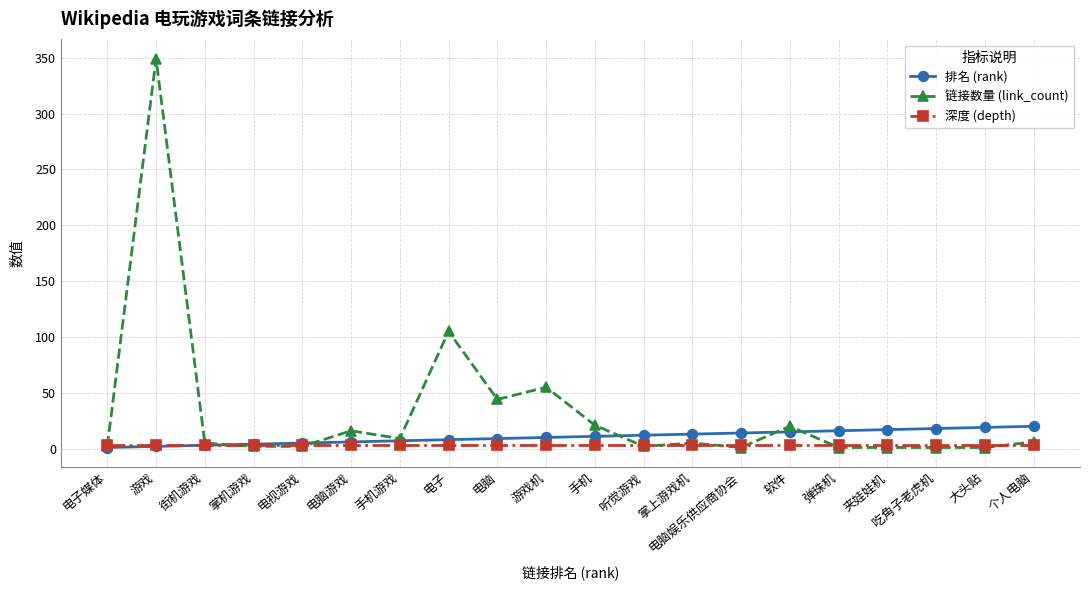

Which series has the largest range (max minus min)?

链接数量 (link_count)